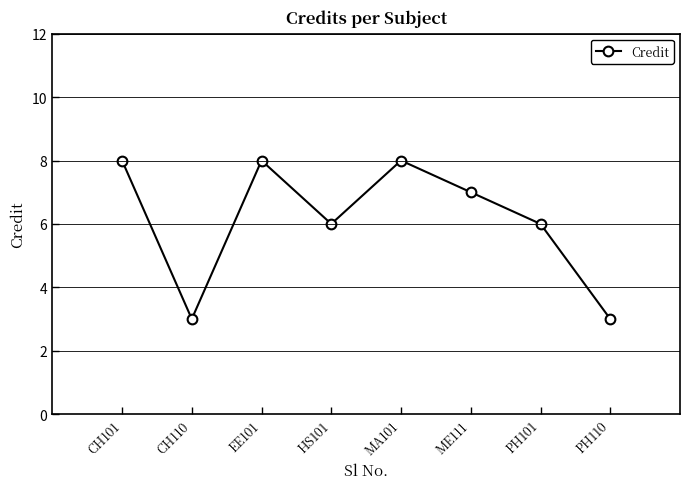

The value at CH110 is 5. True or false?

False